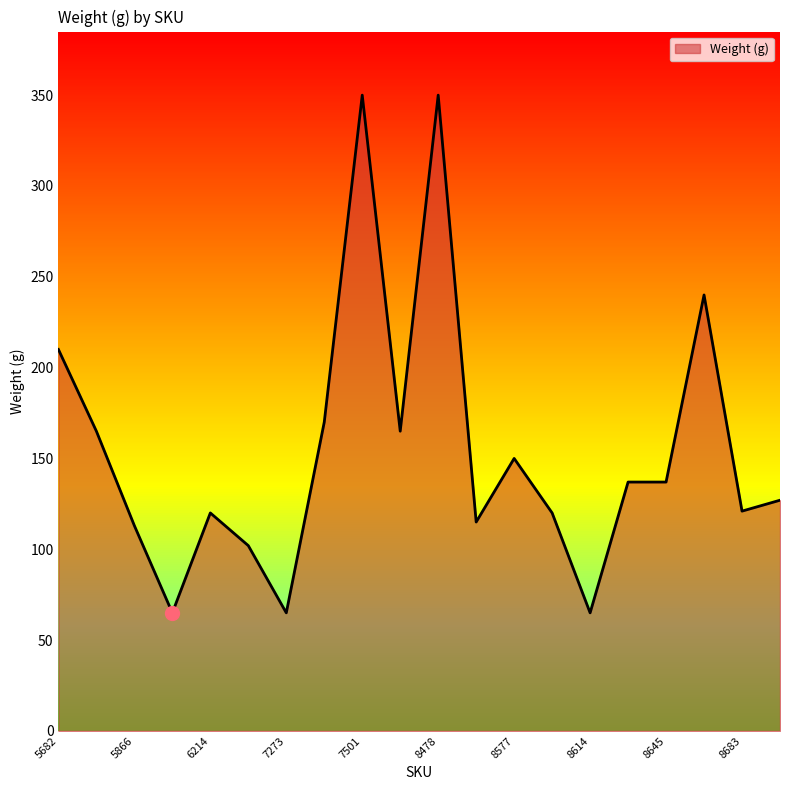

Count the number of data series in this chart.

1